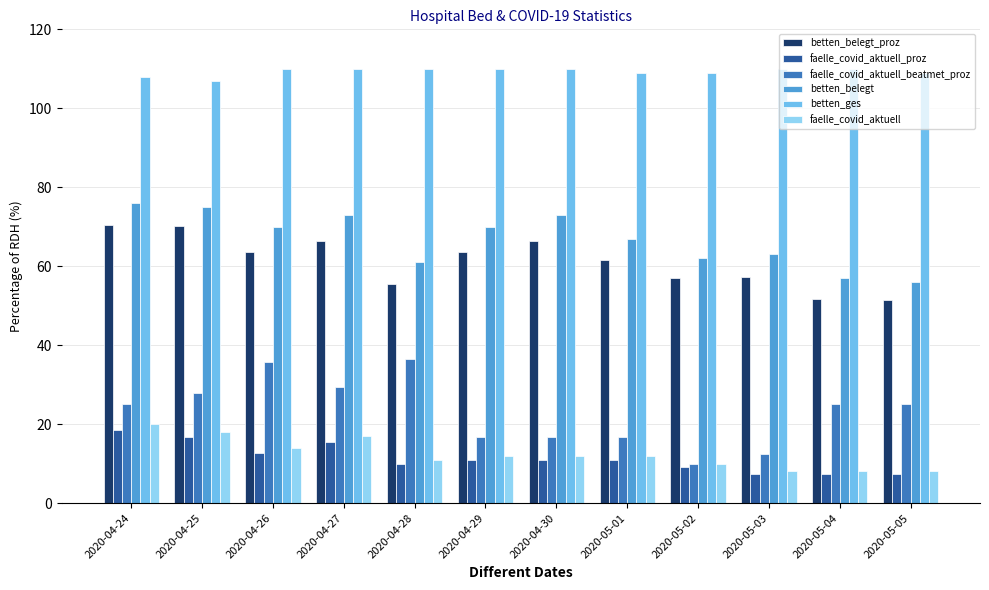

What is the minimum value shown in the chart?

7.3